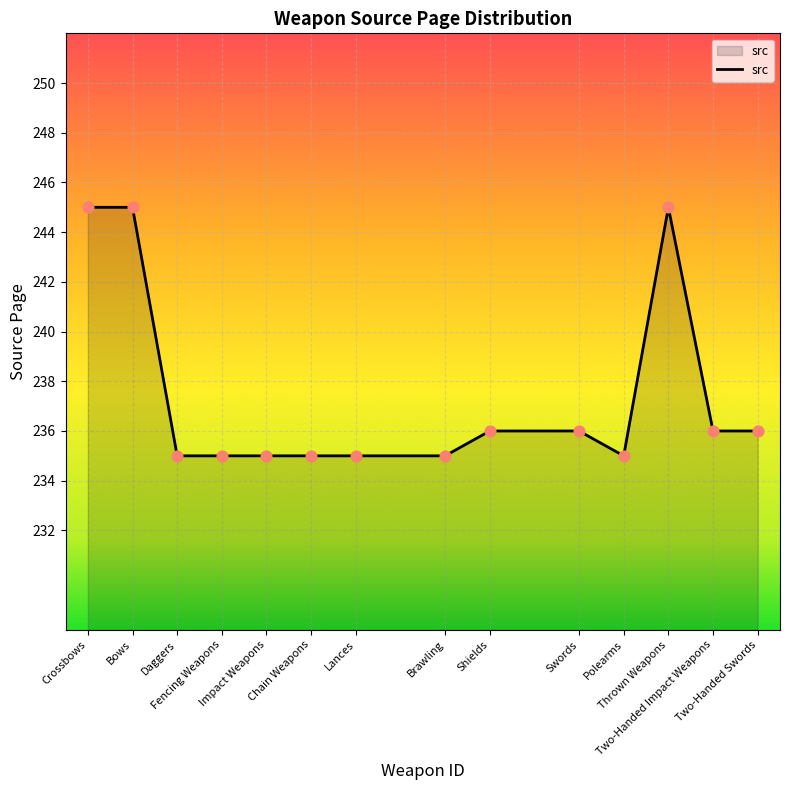

Which has a higher value, Lances or Bows?

Bows